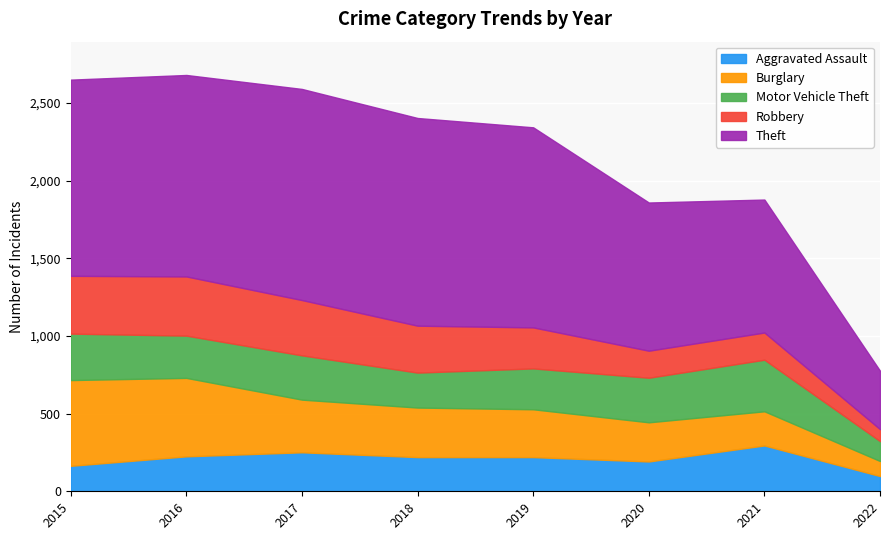

At which label does Burglary reach its peak?

2015